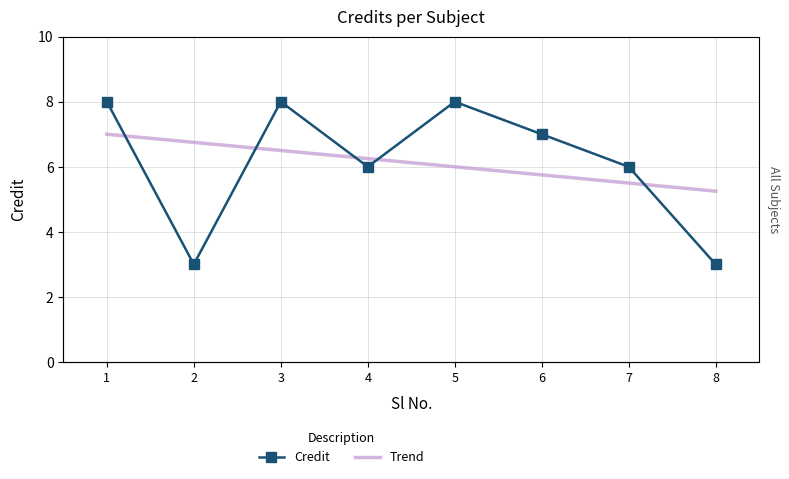

Count the number of values greater than 7.

3